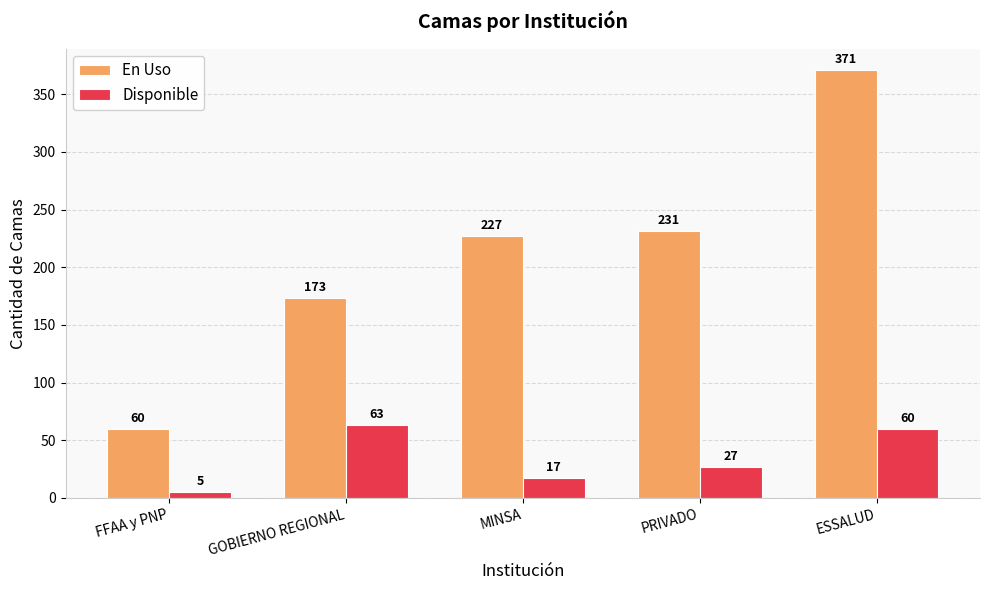

How many groups of bars are there?

5